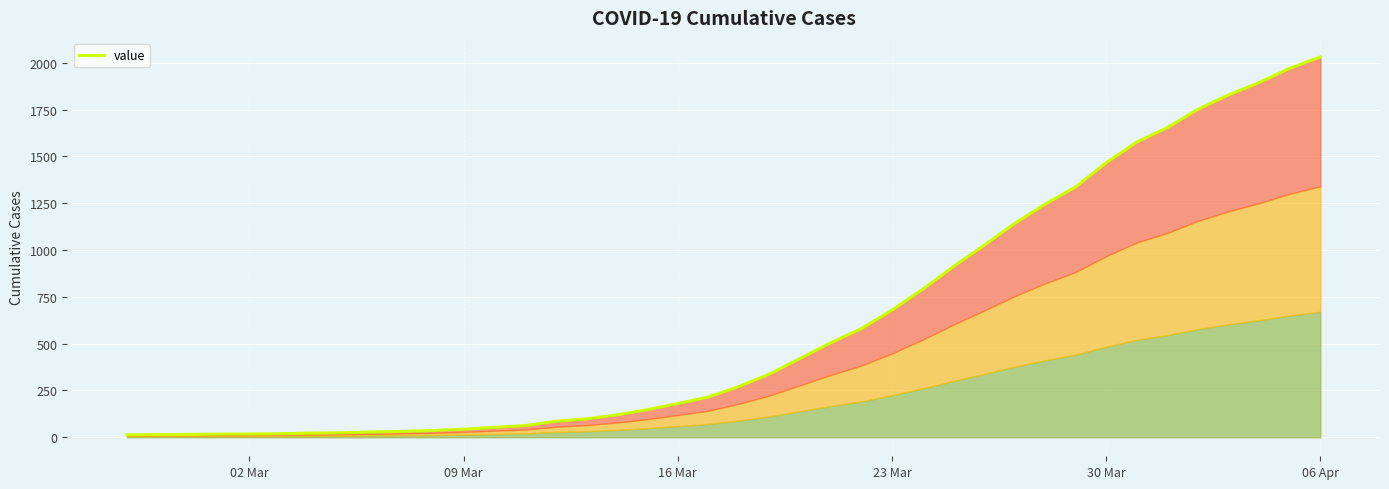

How many lines are shown in the chart?

1